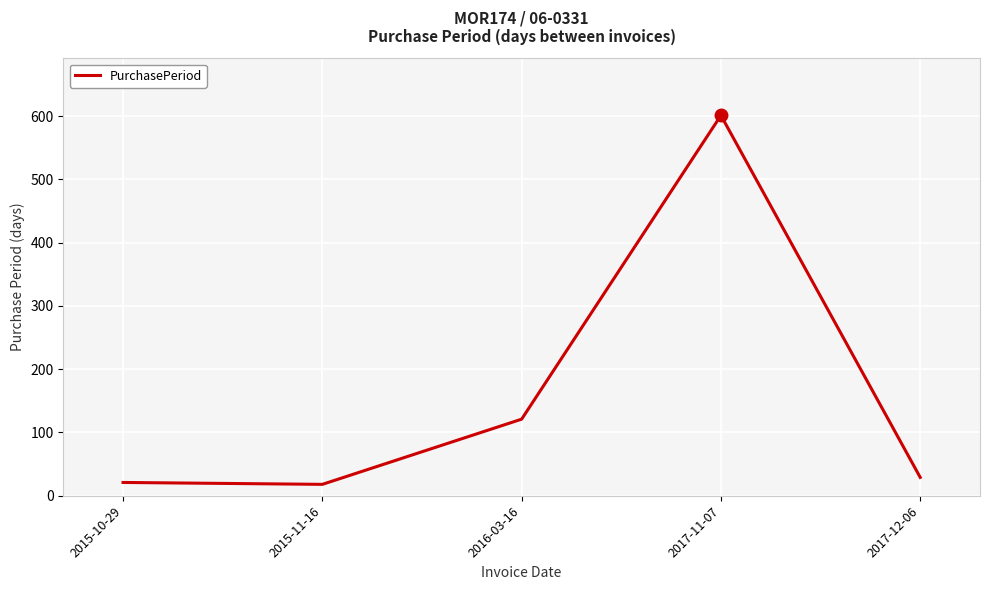

What is the minimum value shown in the chart?

18